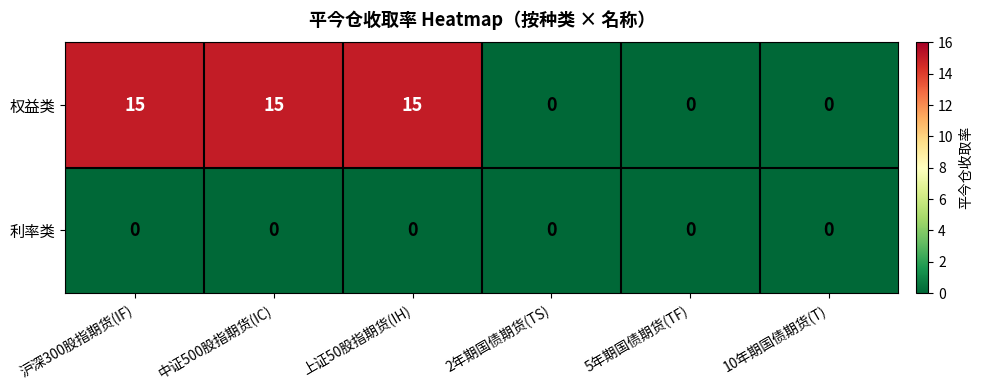

Rank the series by their average value, from highest to lowest.

权益类, 利率类